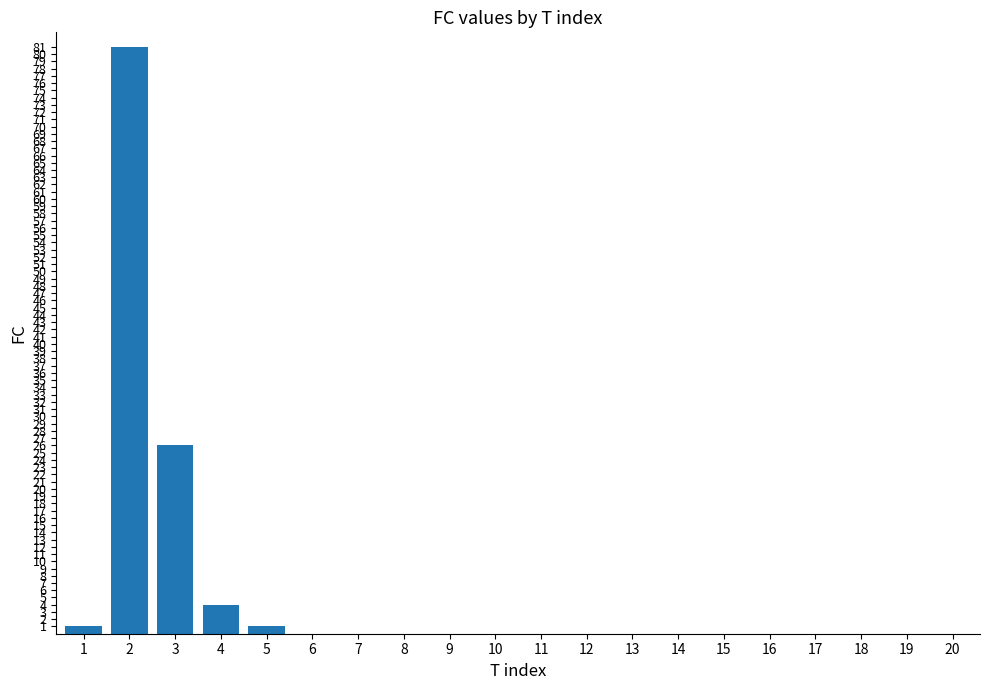

Is it true that the value at 15 is 0?

True